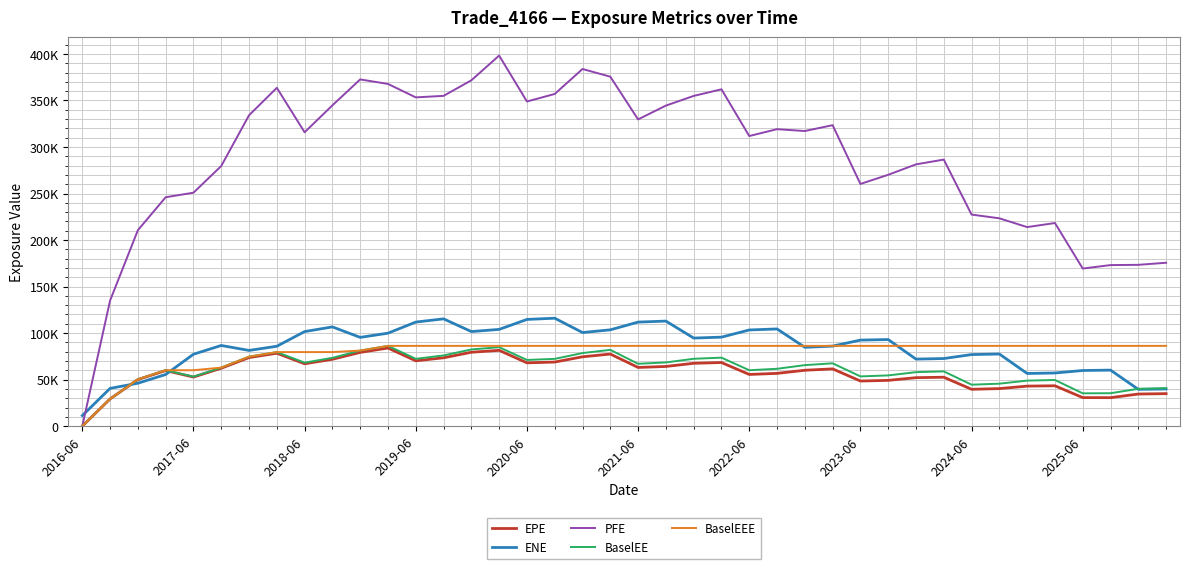

Does the chart display data point markers on the line(s)?

No